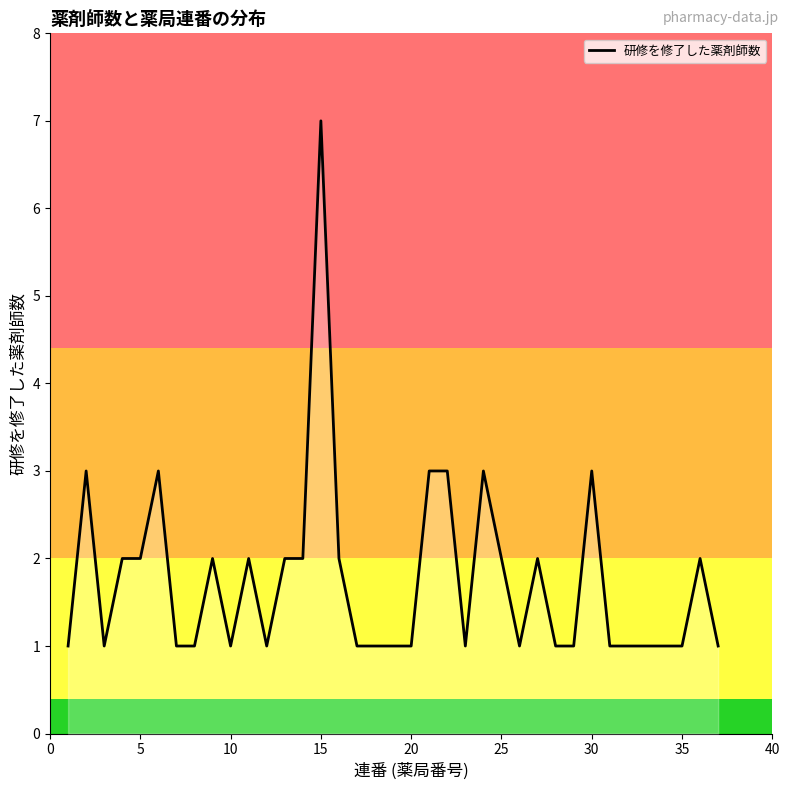

What is the greatest value displayed?

7